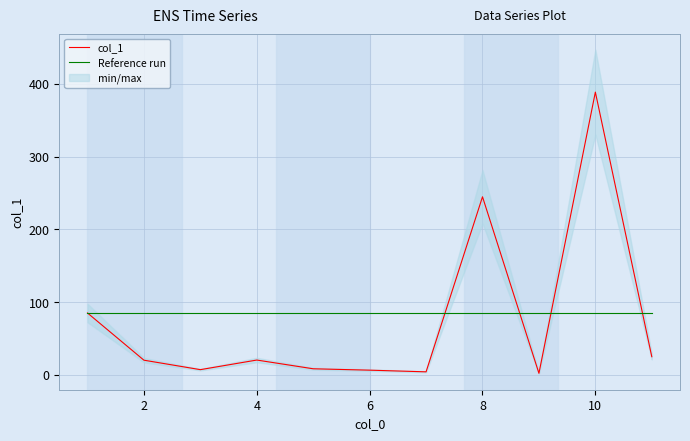

What is the minimum value shown in the chart?

2.2